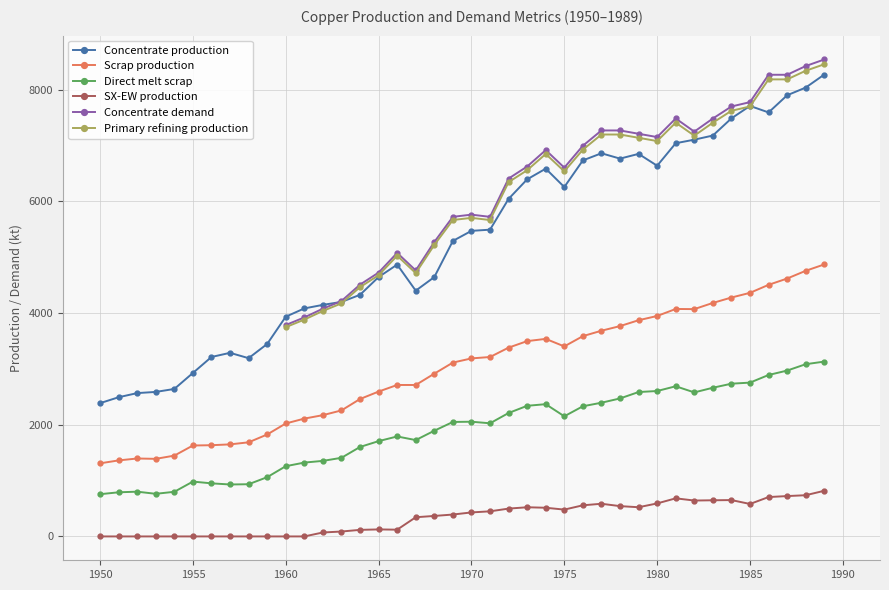

How many lines are shown in the chart?

6